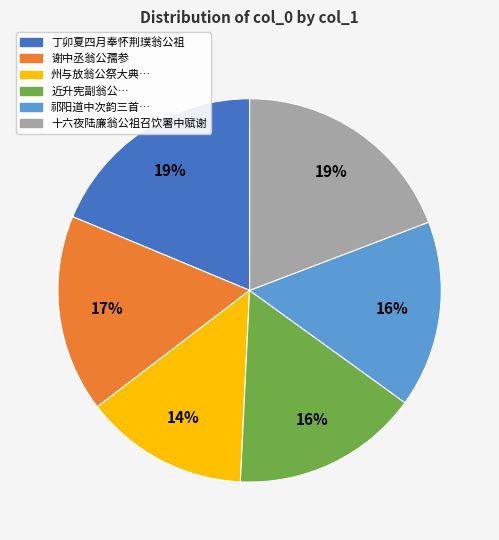

Is there a majority slice in this chart?

No